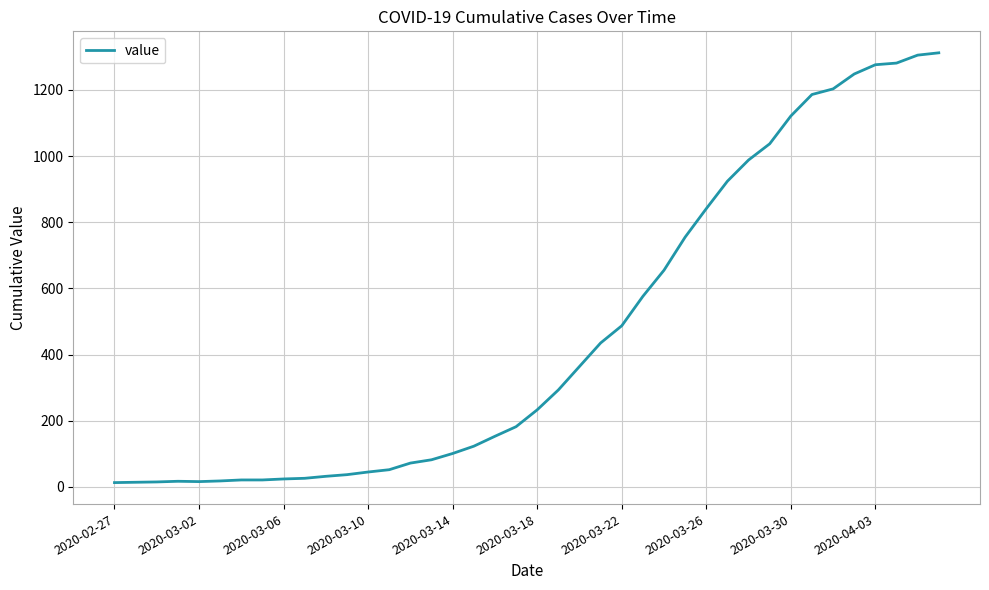

What is the greatest value displayed?

1312